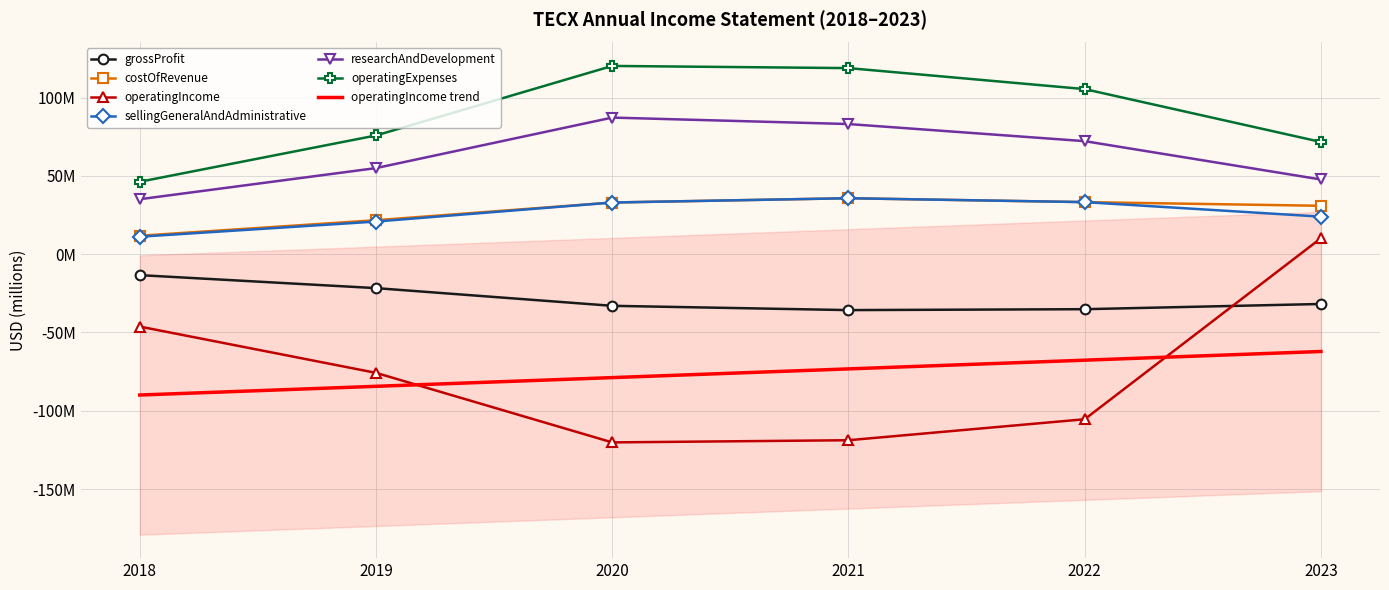

At which category is the sum across all series the highest?

2023